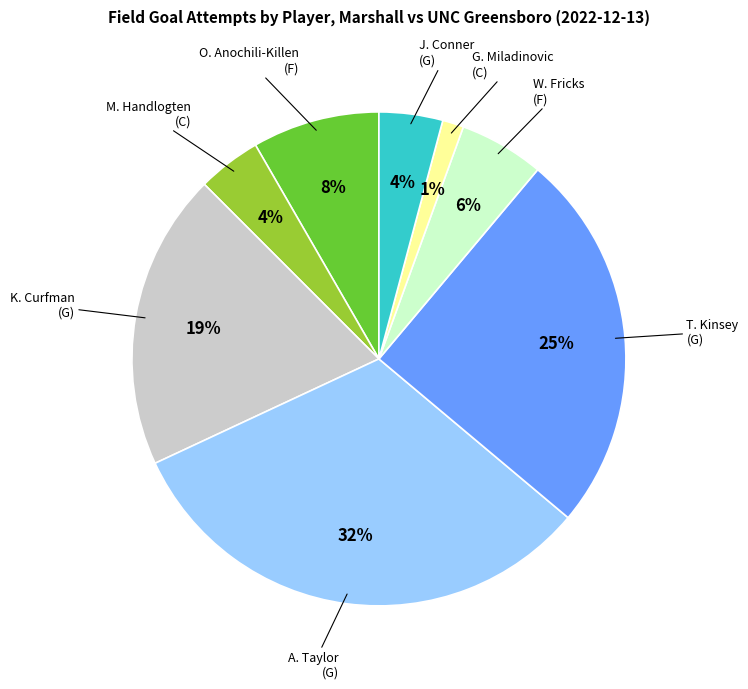

To the nearest percent, what is the average slice percentage?

12%